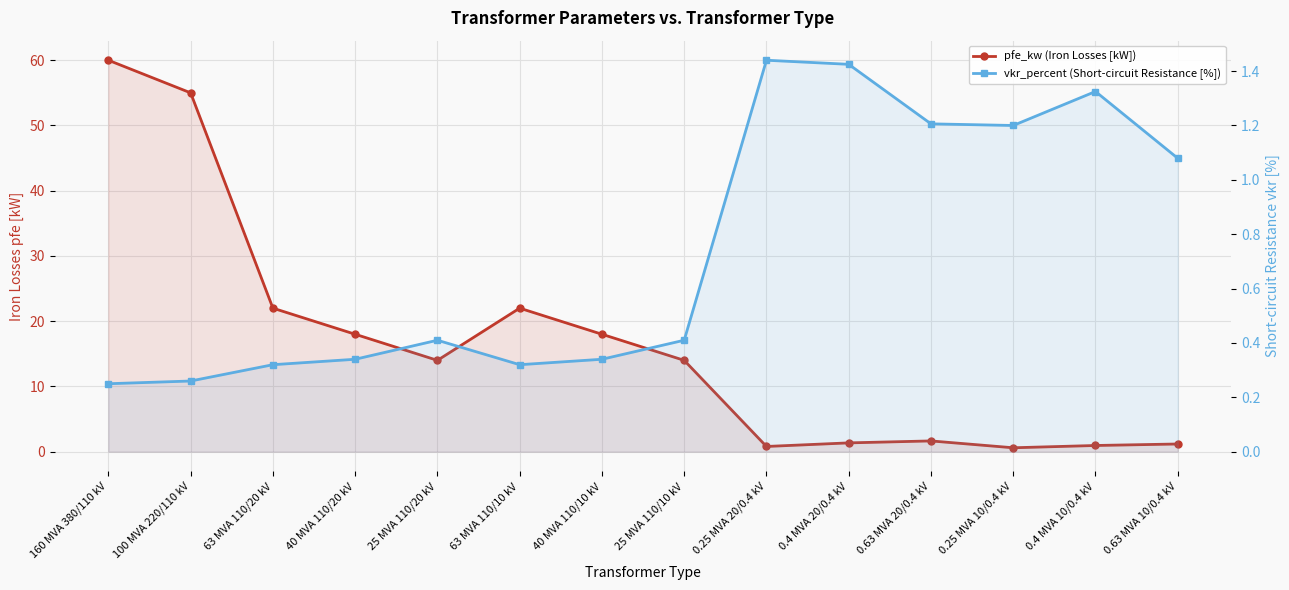

What is the highest value of the vkr_percent (Short-circuit Resistance [%]) series?

1.4